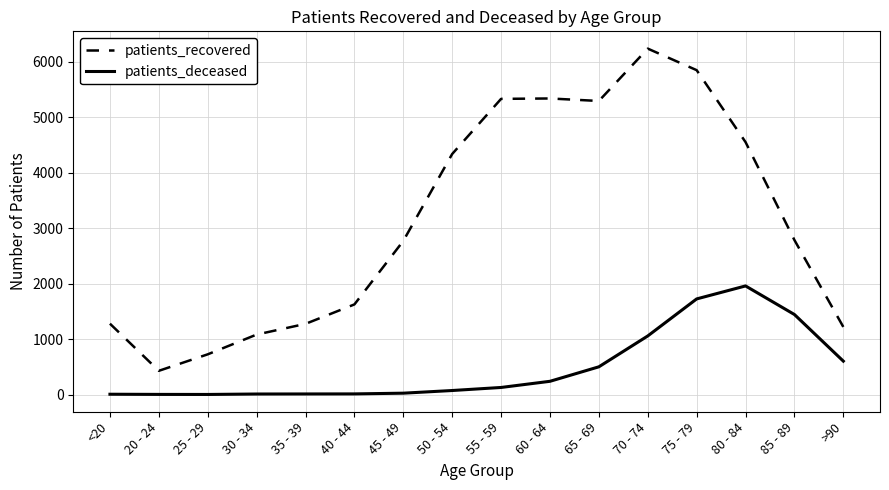

Rank the series at 30 - 34 from lowest to highest value.

patients_deceased, patients_recovered